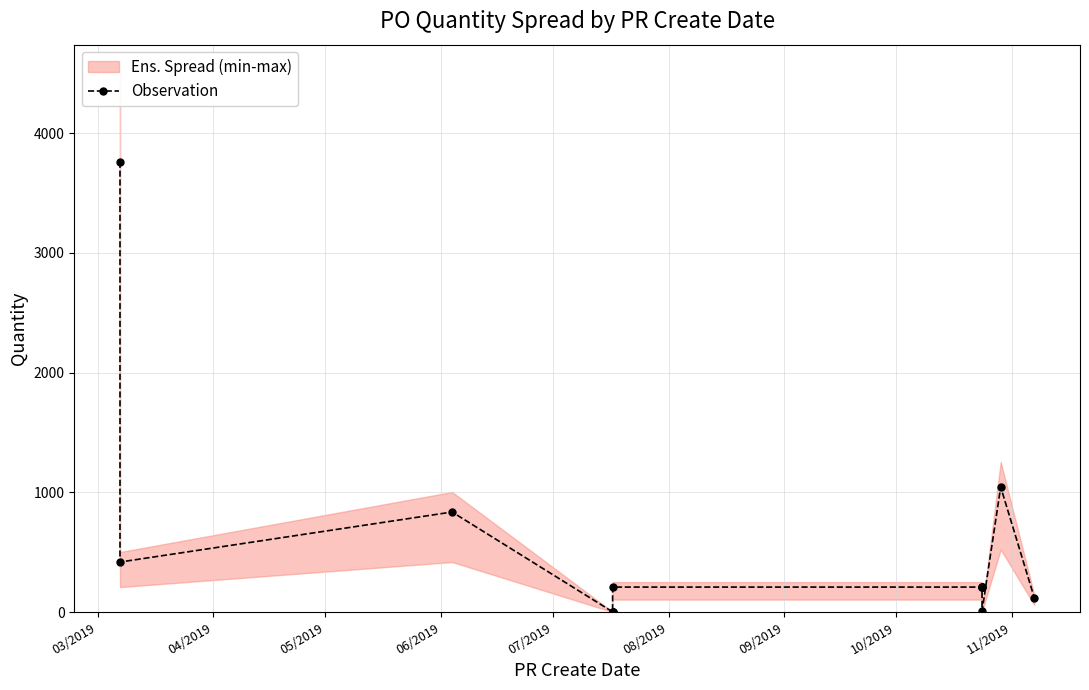

What value does the data have at 03/2019?

3762